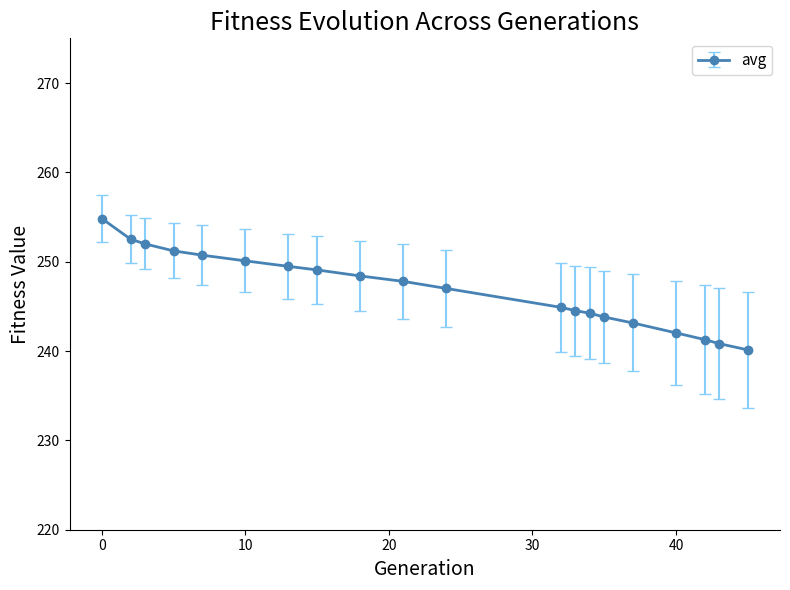

What is the value of the 19th point from the left?

240.8